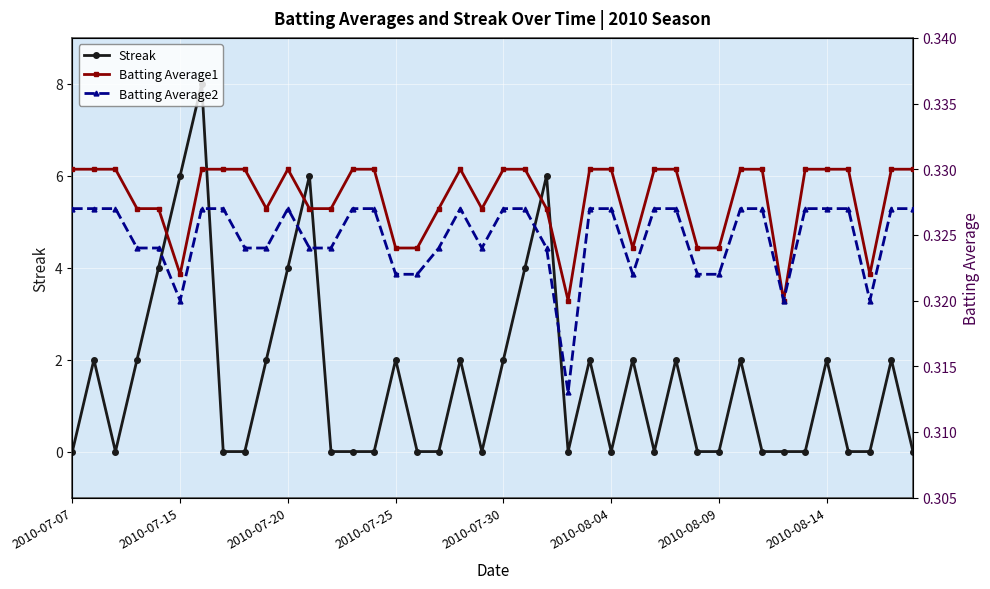

What is the value of the Batting Average1 point at the 20th from the left?

0.3